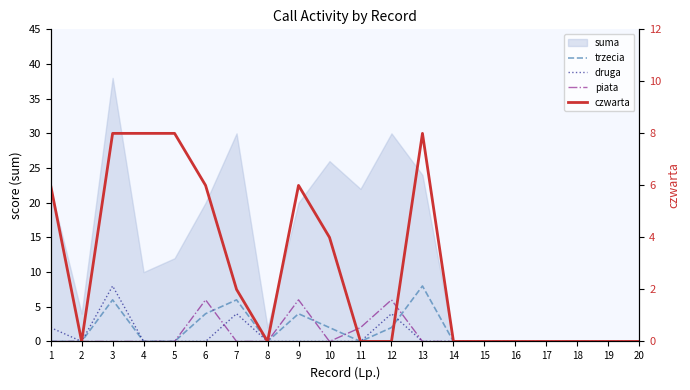

Which category has the lowest value in the druga series?

2